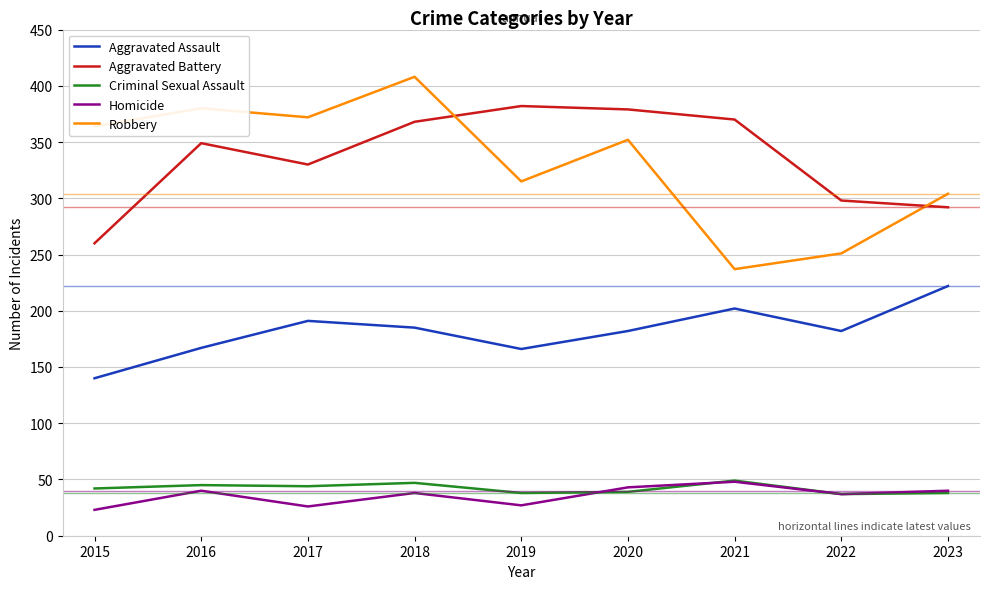

True or false: Aggravated Assault and Homicide intersect in this chart.

False